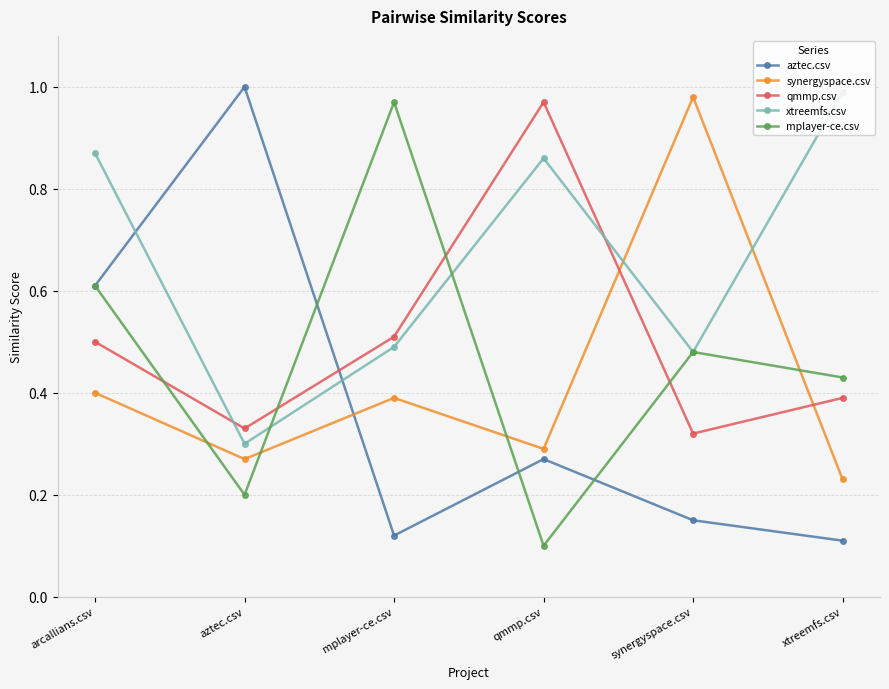

Rank the categories by mplayer-ce.csv value from highest to lowest.

mplayer-ce.csv, arcallians.csv, synergyspace.csv, xtreemfs.csv, aztec.csv, qmmp.csv